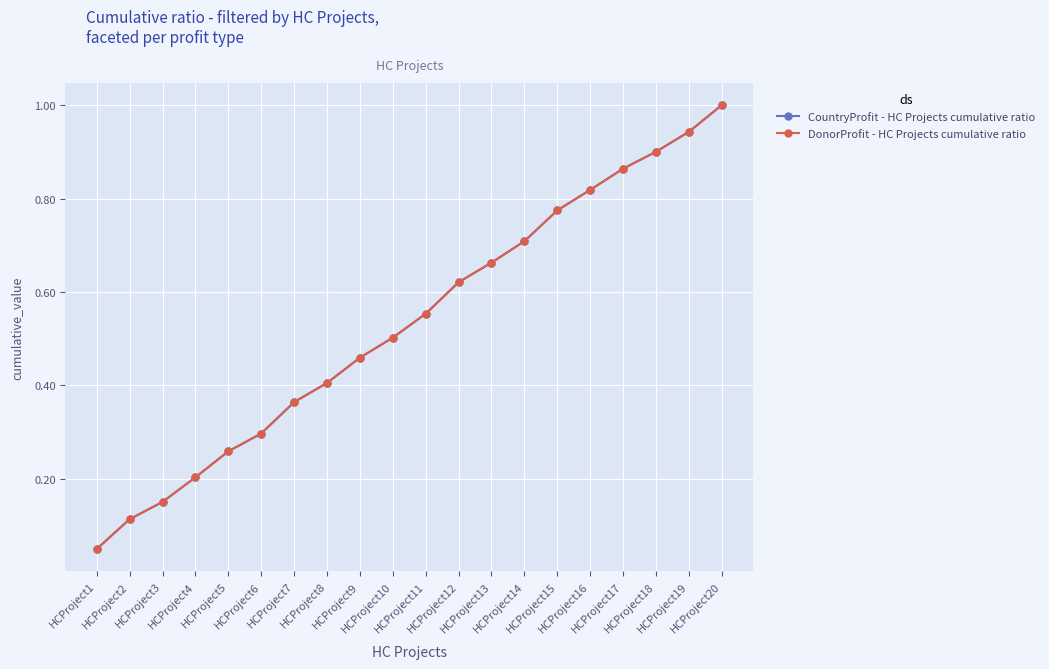

Does the chart have visible grid lines?

Yes